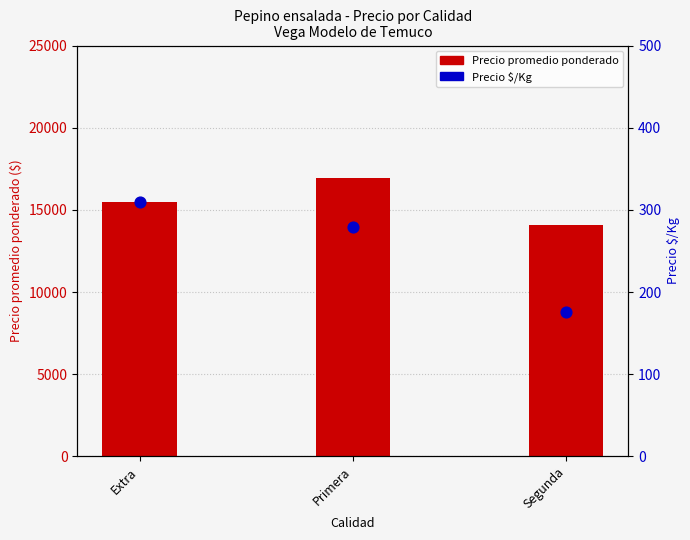

Which series has the largest total across all categories?

Precio promedio ponderado